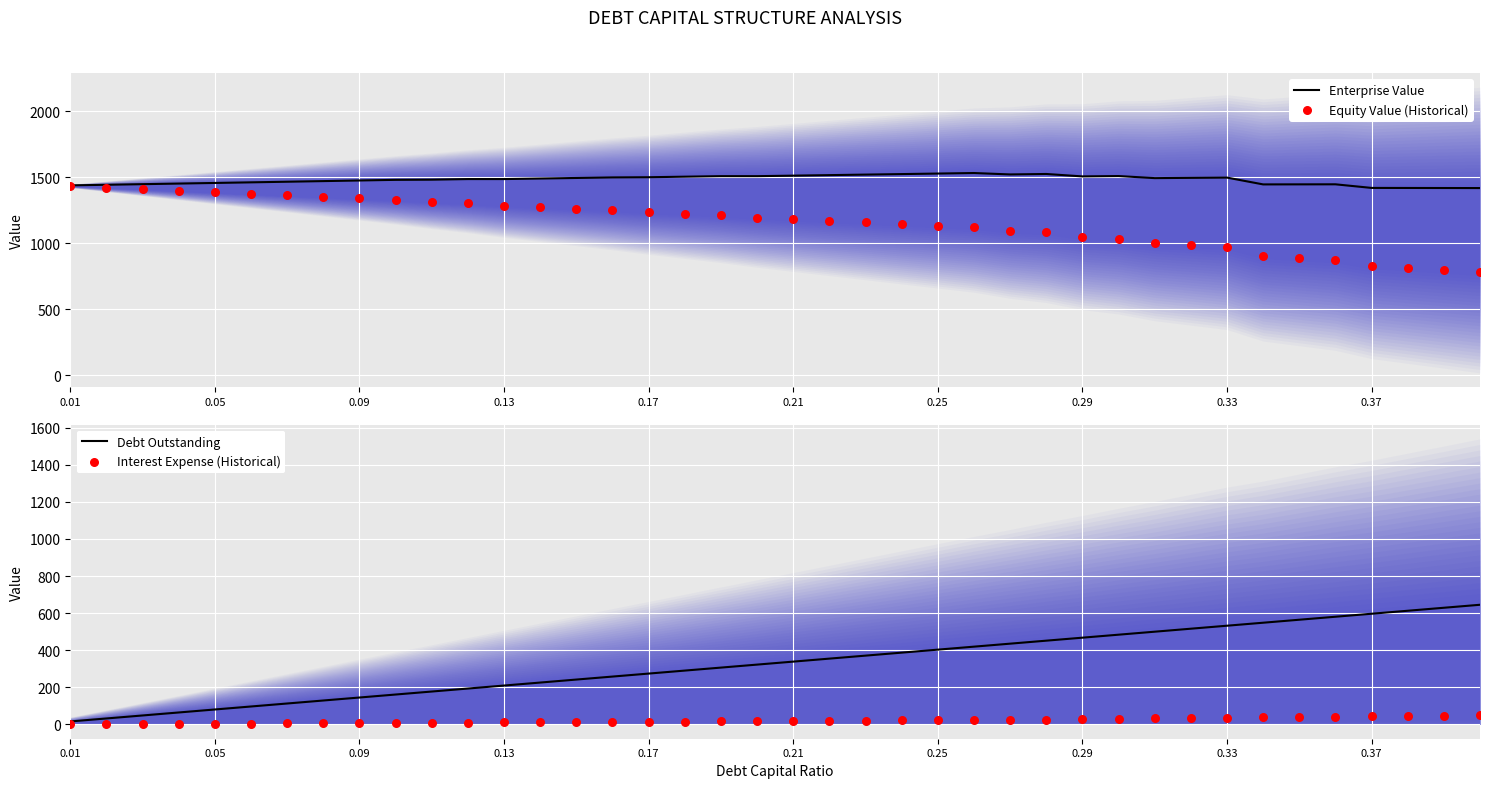

Which series has the largest total across all categories?

Enterprise Value